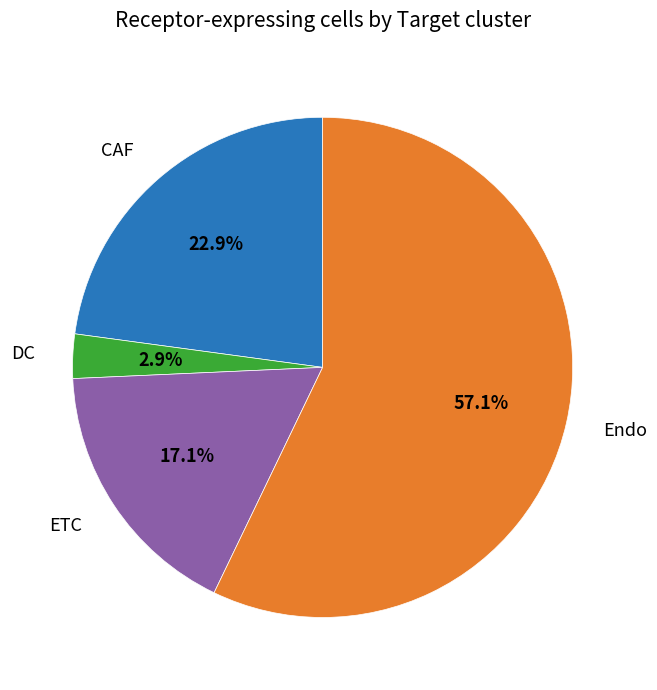

To the nearest percent, what portion does DC represent?

3%